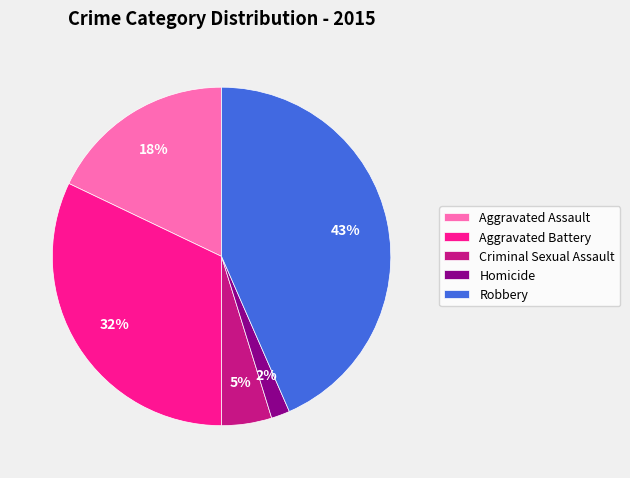

Rank the categories by value from highest to lowest.

Robbery, Aggravated Battery, Aggravated Assault, Criminal Sexual Assault, Homicide